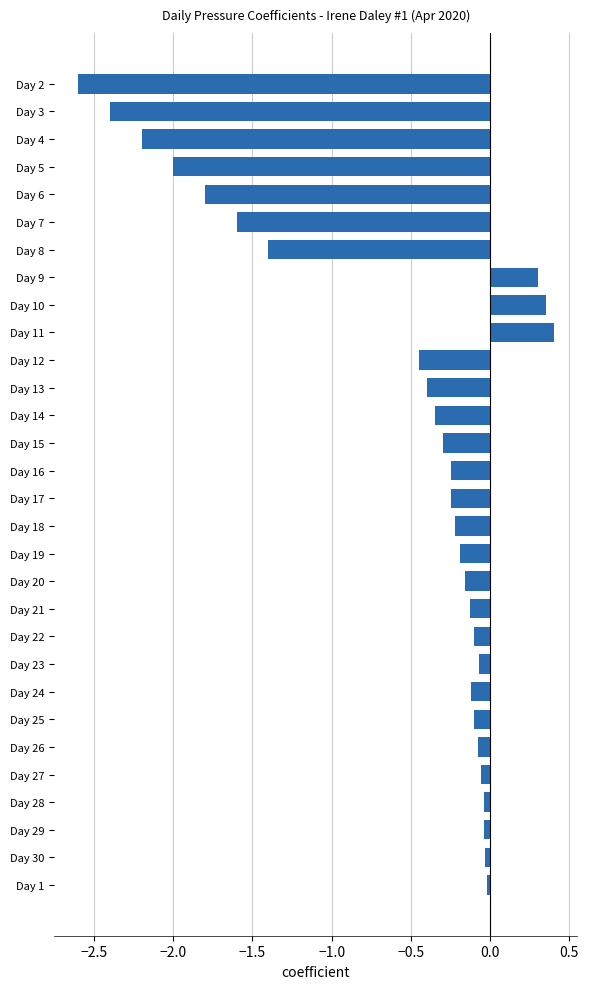

What is the greatest value displayed?

0.4